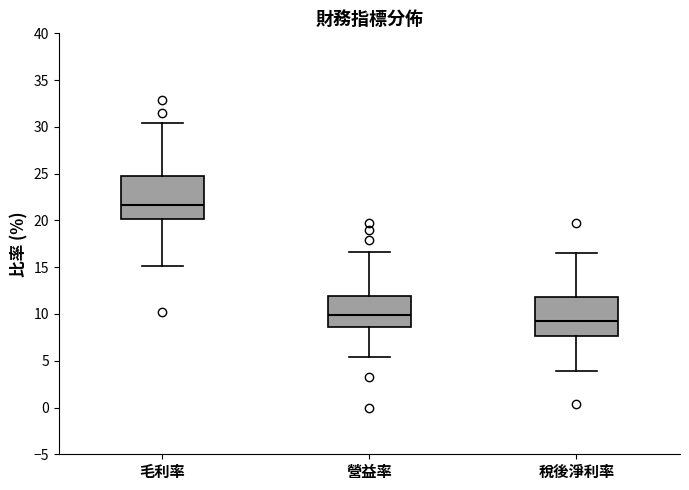

Reading left to right, read every box against the y-axis: the position of its median line, the range the box covers, and the ends of its whiskers. The values are not printed on the chart, so give them approximately, as read against the axis.

毛利率: median 21.5, box 20.0 to 24.5, whiskers 15.0 to 30.5
營益率: median 10.0, box 8.5 to 12.0, whiskers 5.5 to 16.5
稅後淨利率: median 9.5, box 7.5 to 12.0, whiskers 4.0 to 16.5